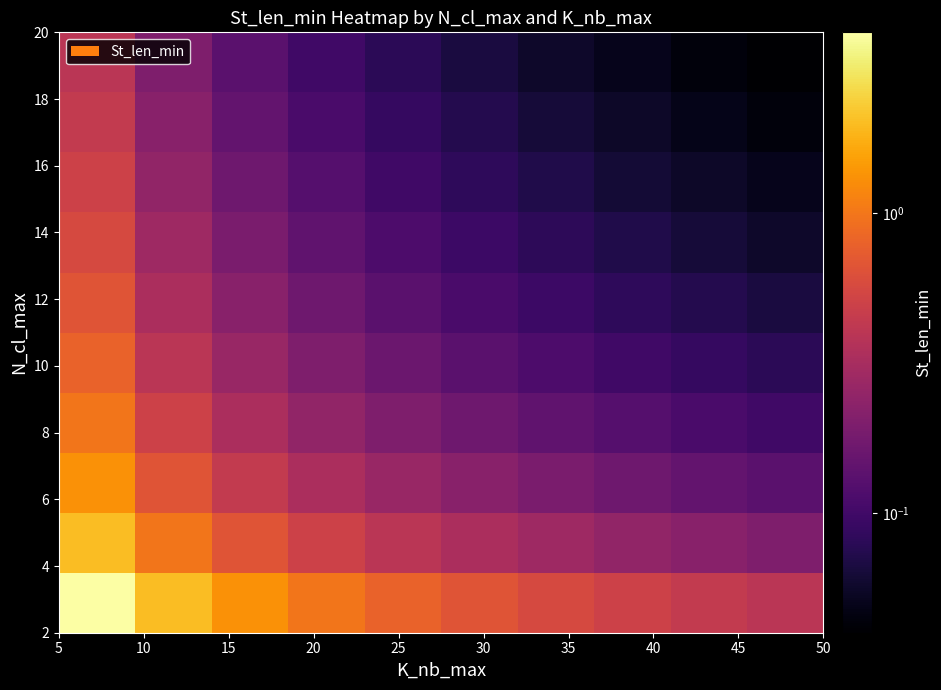

How many categories are shown in the chart?

10